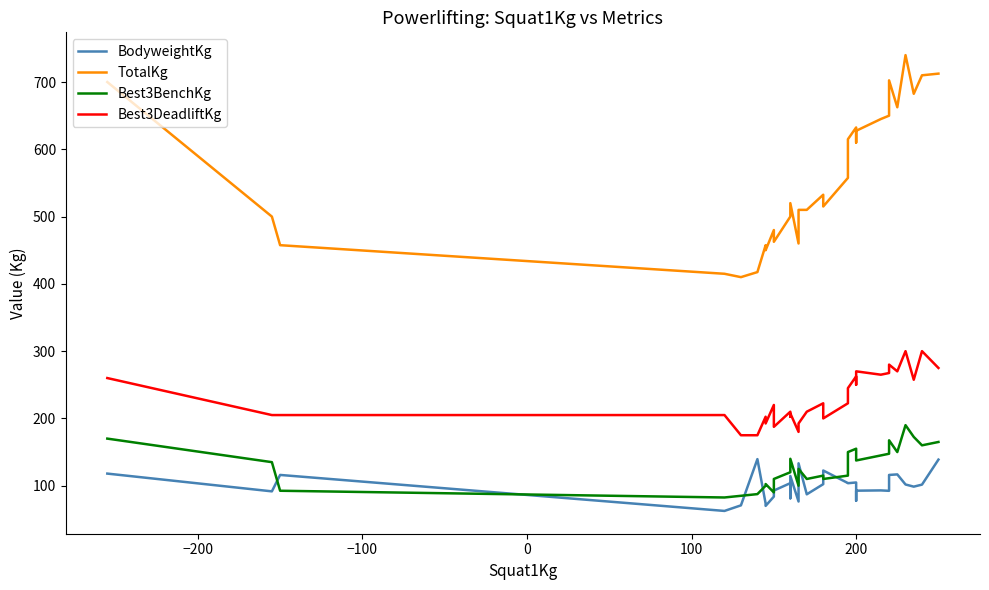

What is the value of the Best3DeadliftKg point at the 5th from the left?

175.0